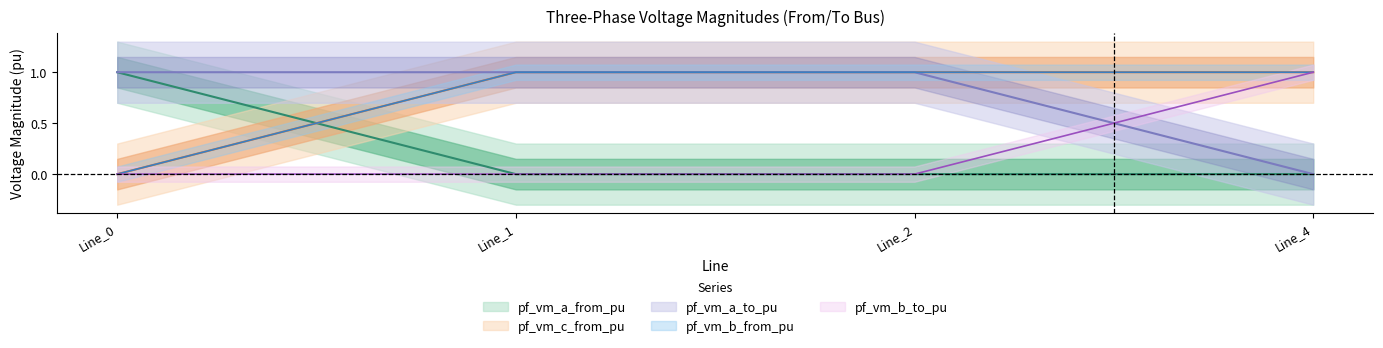

What is the average value of the pf_vm_c_from_pu series?

0.8